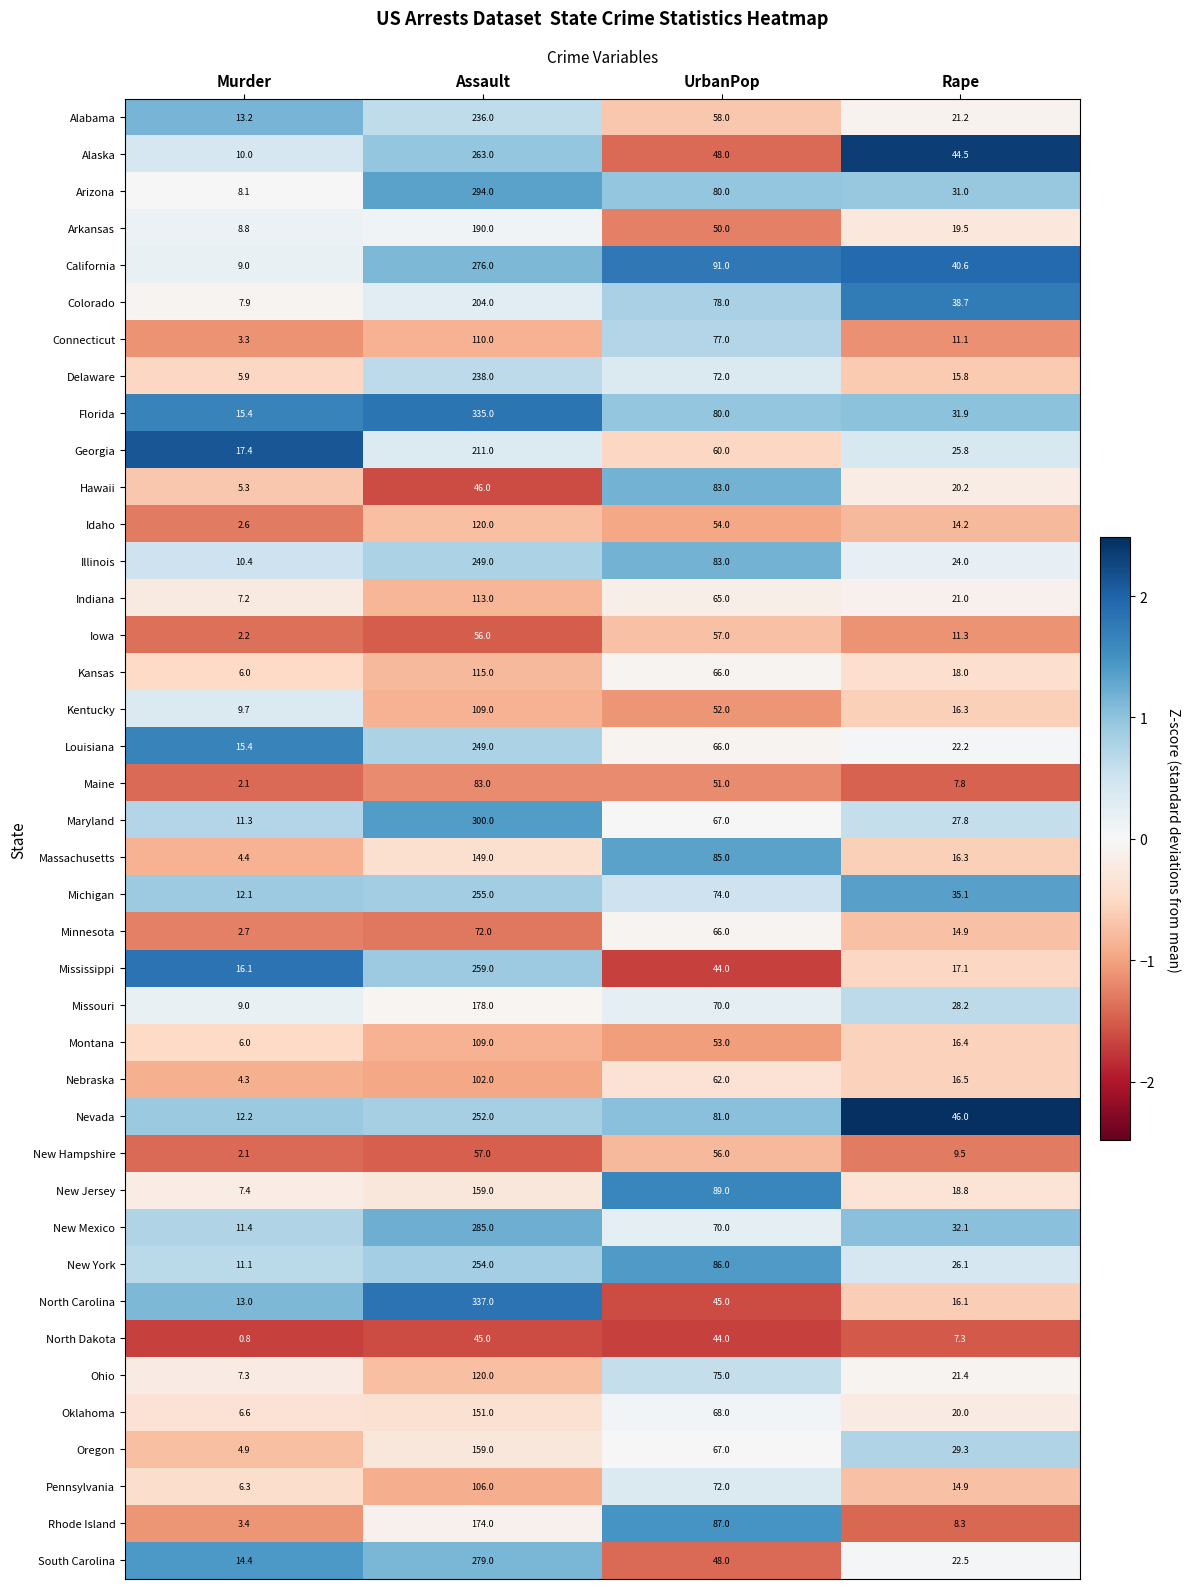

Where is Iowa nearest to the value 29?

Rape